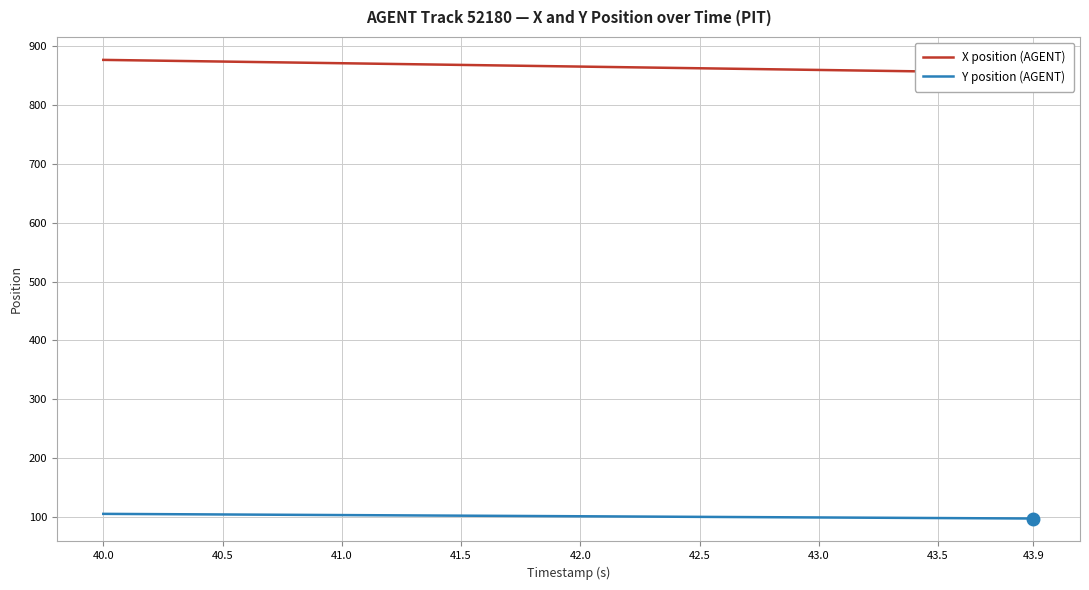

What is the lowest value of the Y position (AGENT) series?

97.3